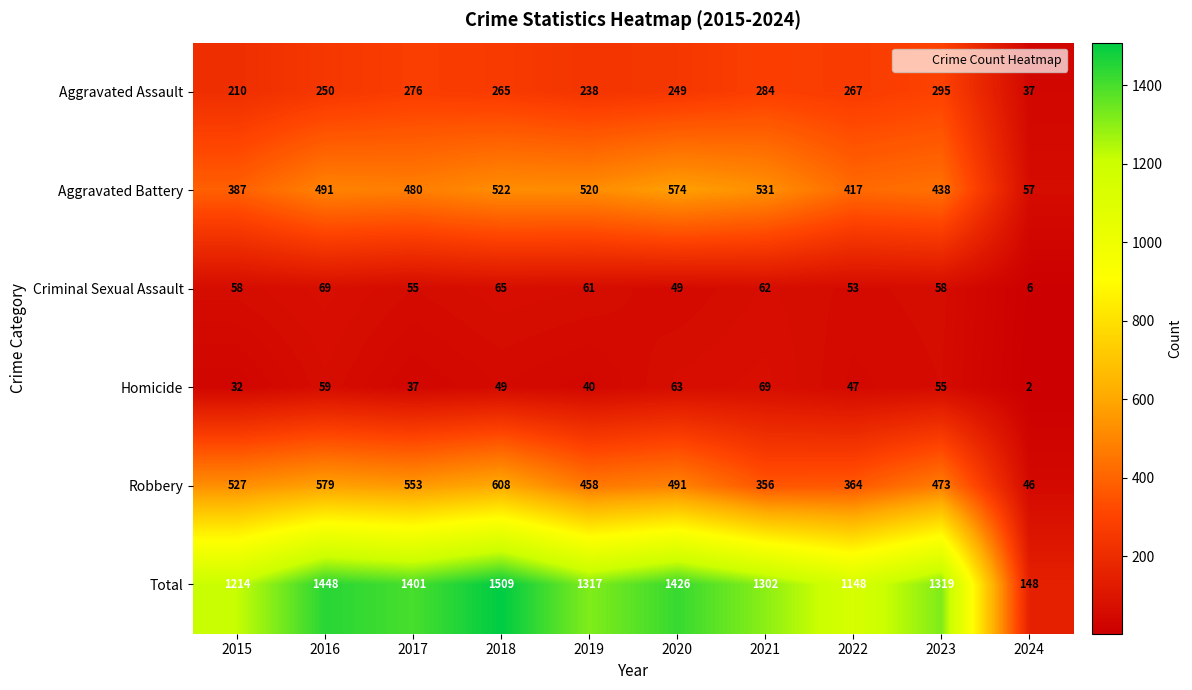

Where is Aggravated Battery nearest to the value 315?

2015